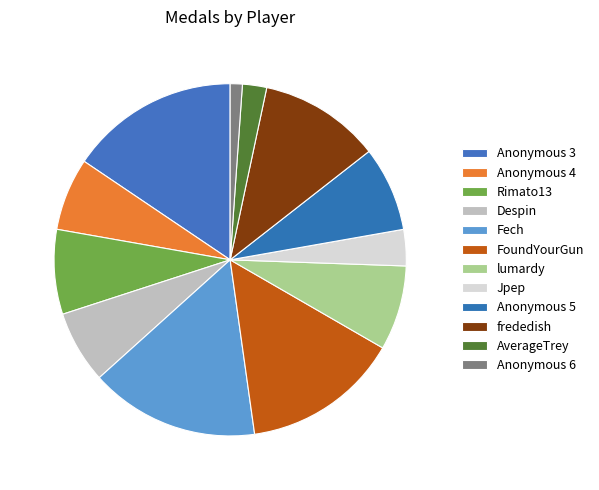

To the nearest percent, what percentage of the pie is Anonymous 4?

7%